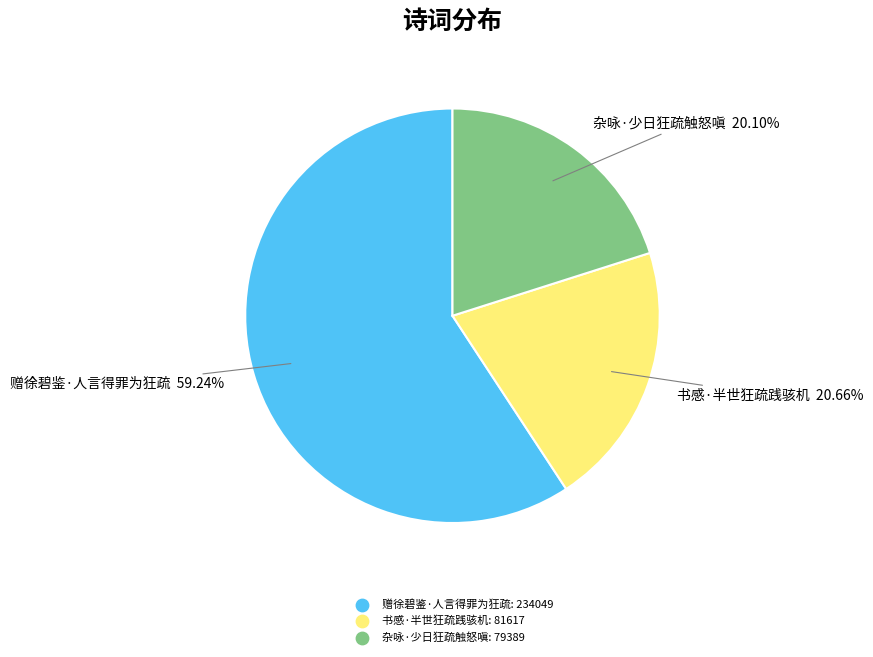

How many slices are in this pie chart?

3